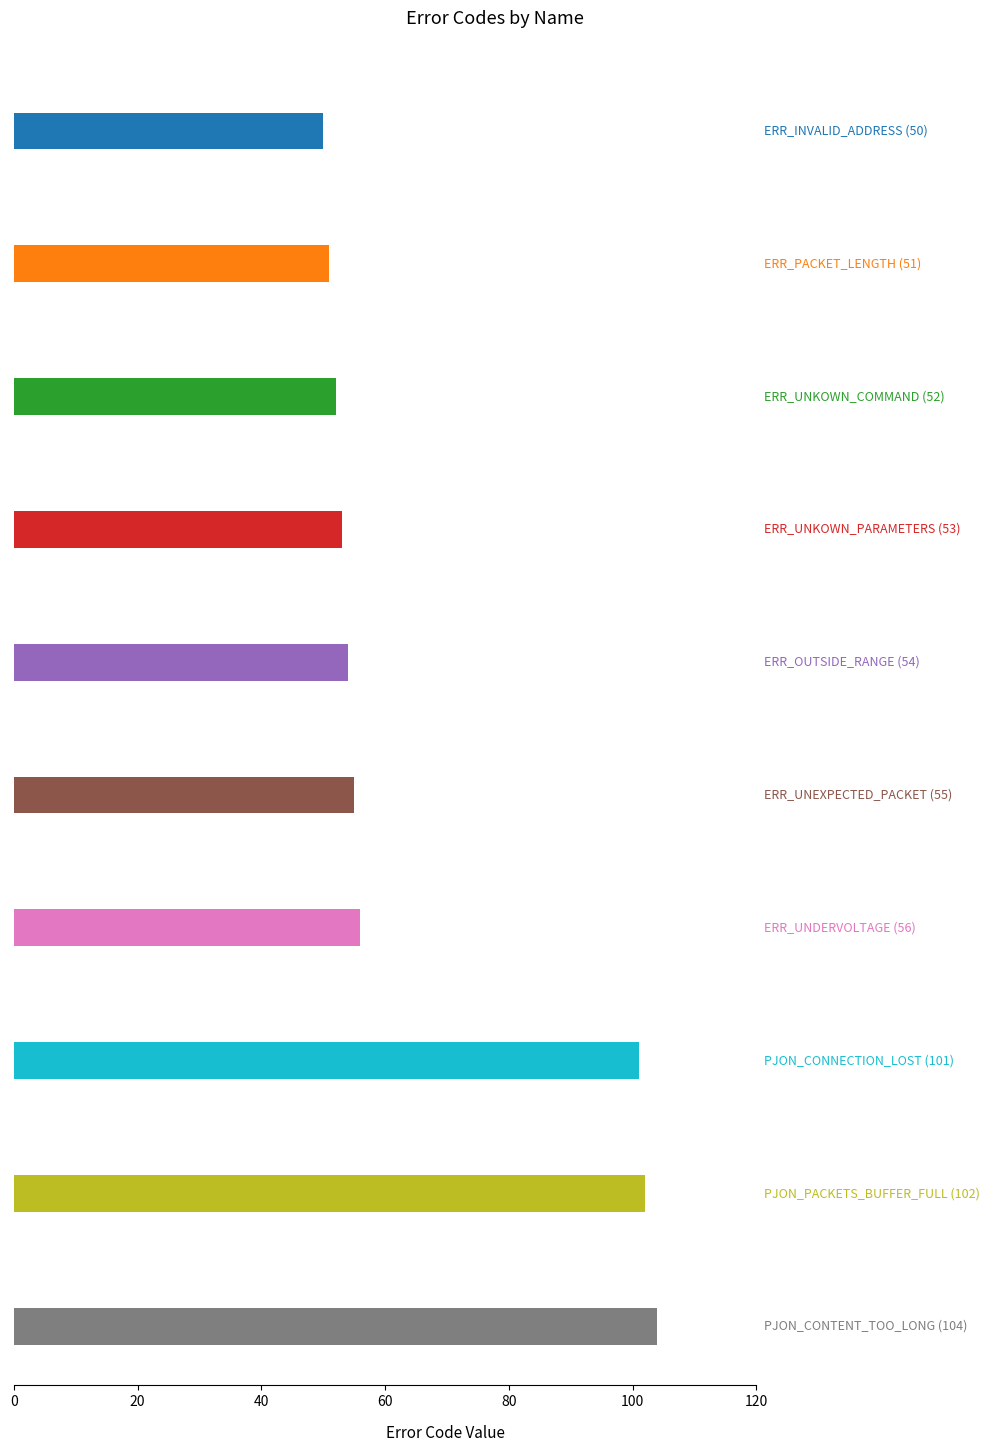

What is the change in value from ERR_UNEXPECTED_PACKET to PJON_PACKETS_BUFFER_FULL?

+47